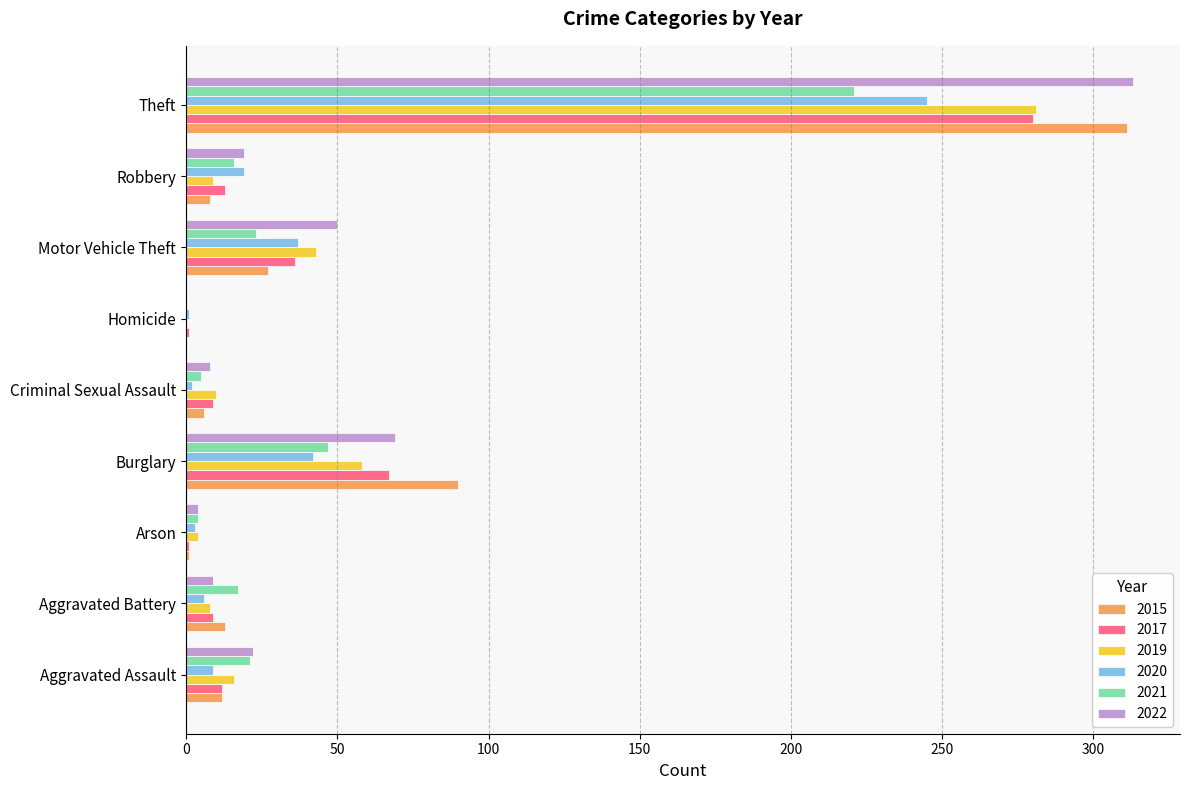

What is the greatest value displayed?

313